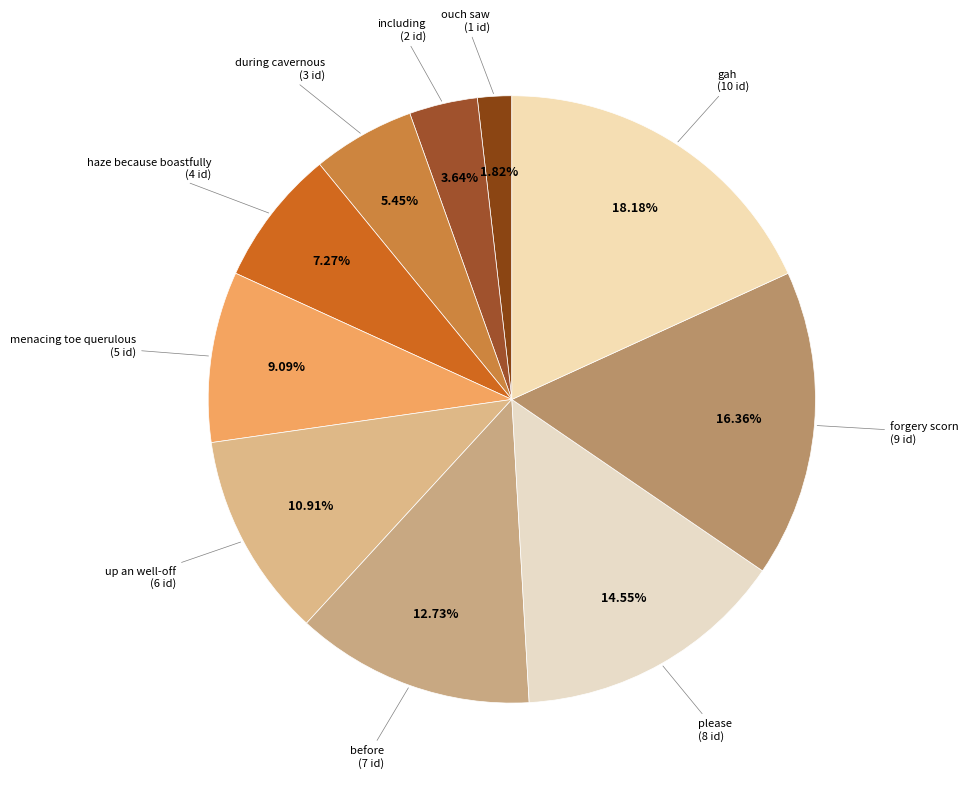

Which has a higher value, gah or menacing toe querulous?

gah